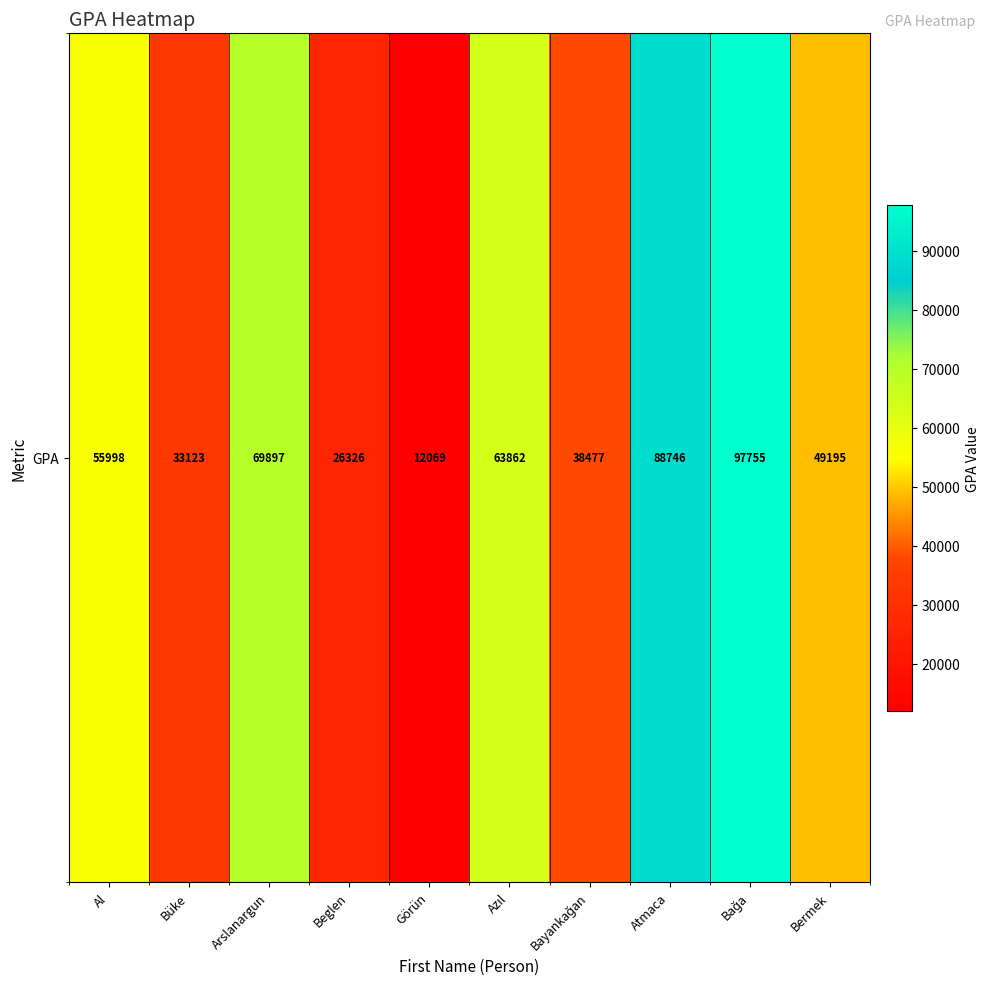

Is it true that the value at Bağa is 136569?

False